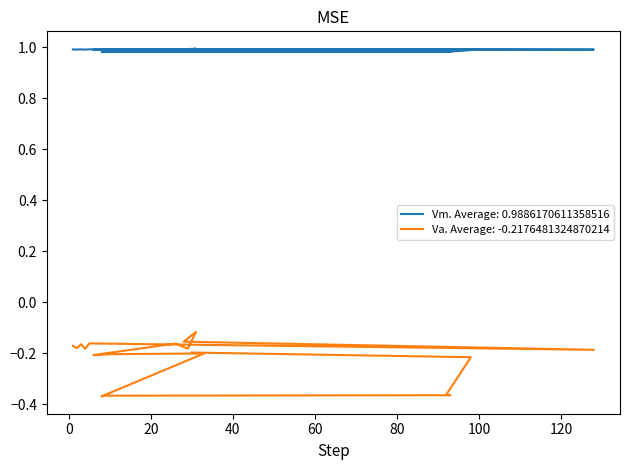

Reading left to right, transcribe all the data shown in this chart.

Vm: 1=1.0	2=1.0	3=1.0	4=1.0	5=1.0	128=1.0	28=1.0	31=1.0	29=1.0	26=1.0	6=1.0	7=1.0	10=1.0	33=1.0	8=1.0	9=1.0	93=1.0	92=1.0	98=1.0	30=1.0
Va: 1=-0.2	2=-0.2	3=-0.2	4=-0.2	5=-0.2	128=-0.2	28=-0.2	31=-0.1	29=-0.2	26=-0.2	6=-0.2	7=-0.2	10=-0.2	33=-0.2	8=-0.4	9=-0.4	93=-0.4	92=-0.4	98=-0.2	30=-0.2